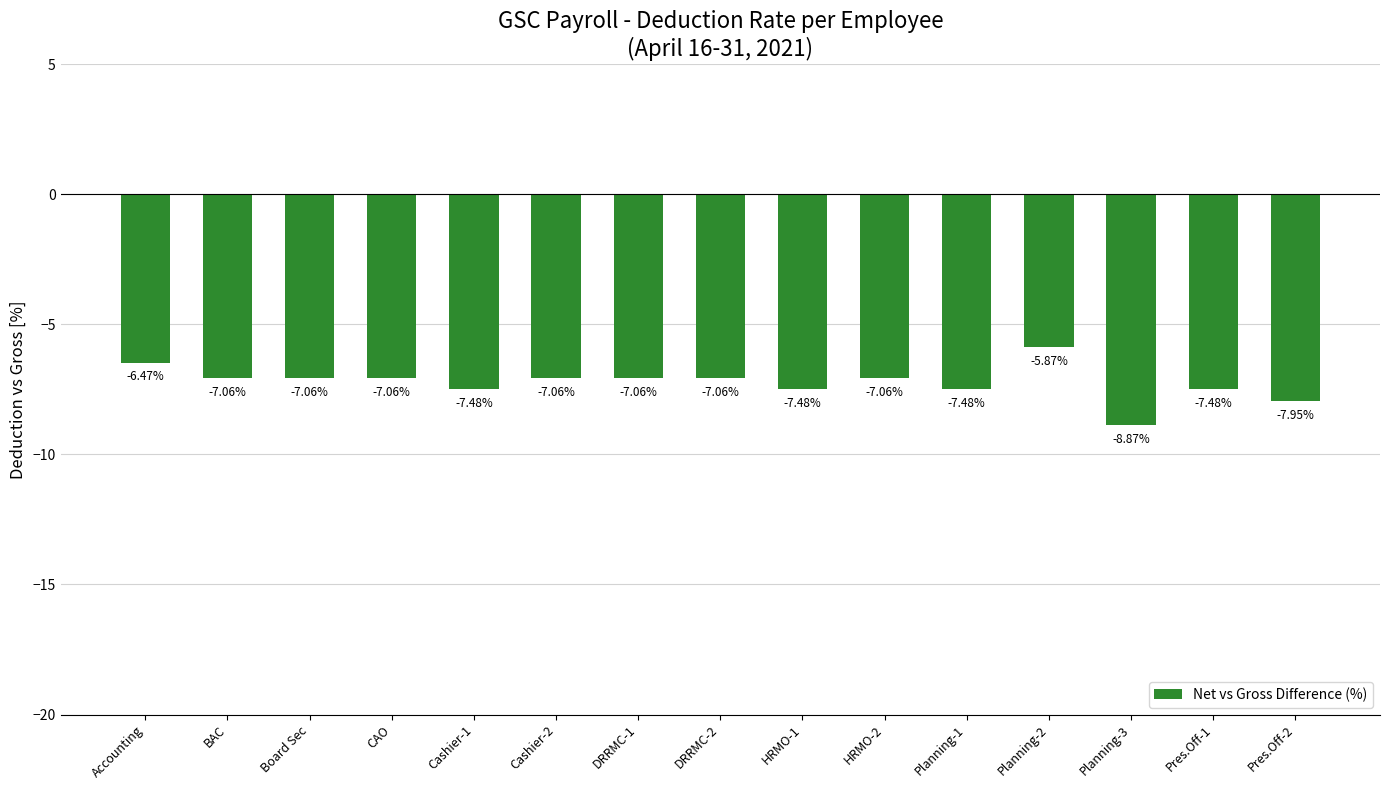

At which label does the data first exceed -7?

Accounting